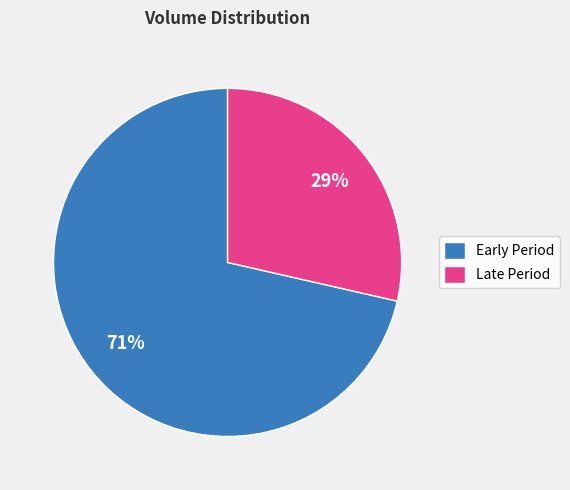

To the nearest percent, what percentage of the pie is Early Period?

71%